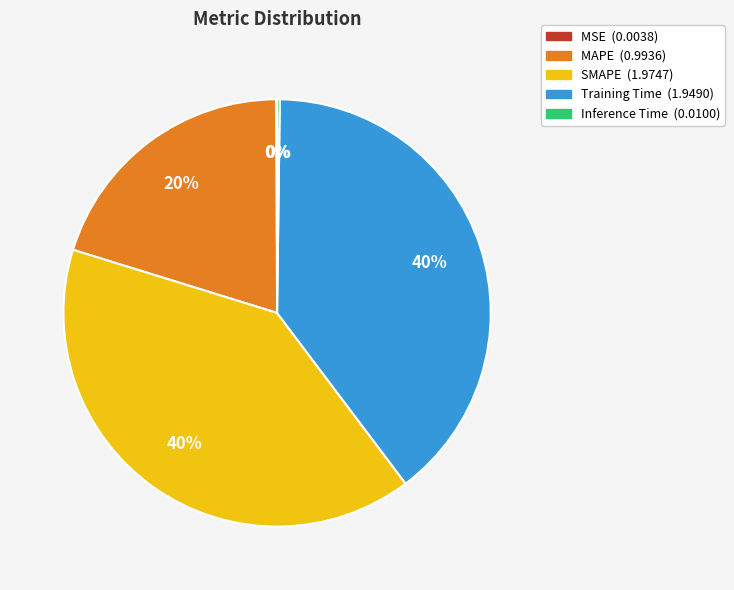

Approximately how many times larger is the value at MAPE compared to Training Time?

0.5